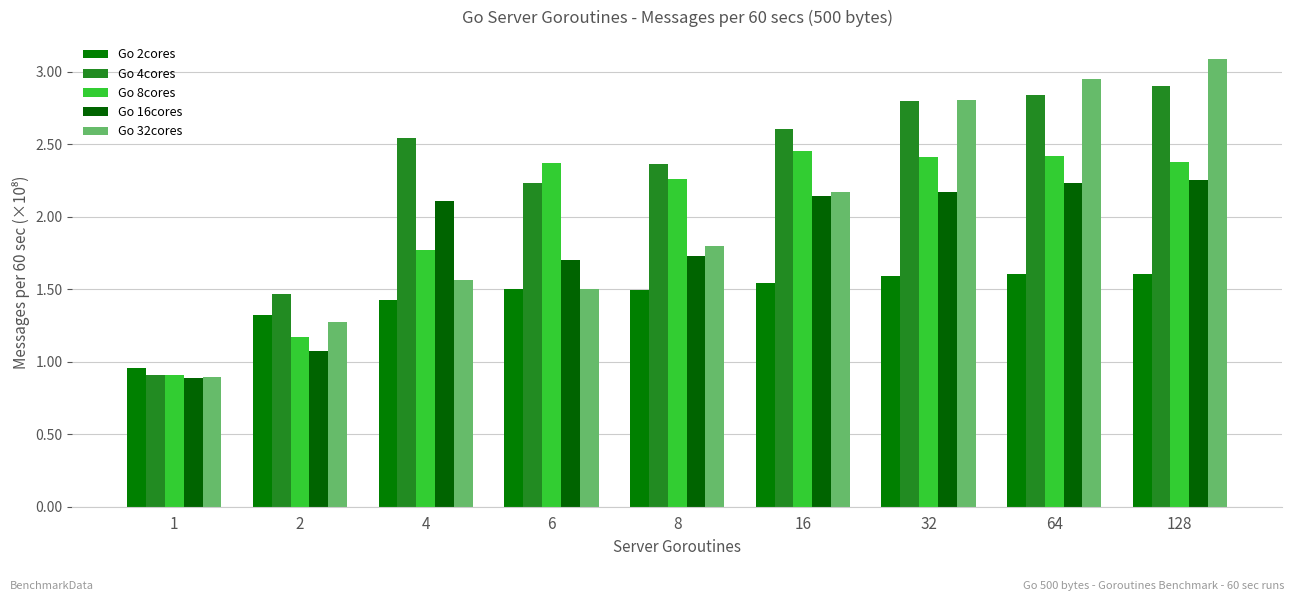

The value of Go 2cores at 16 is 154180000. True or false?

True